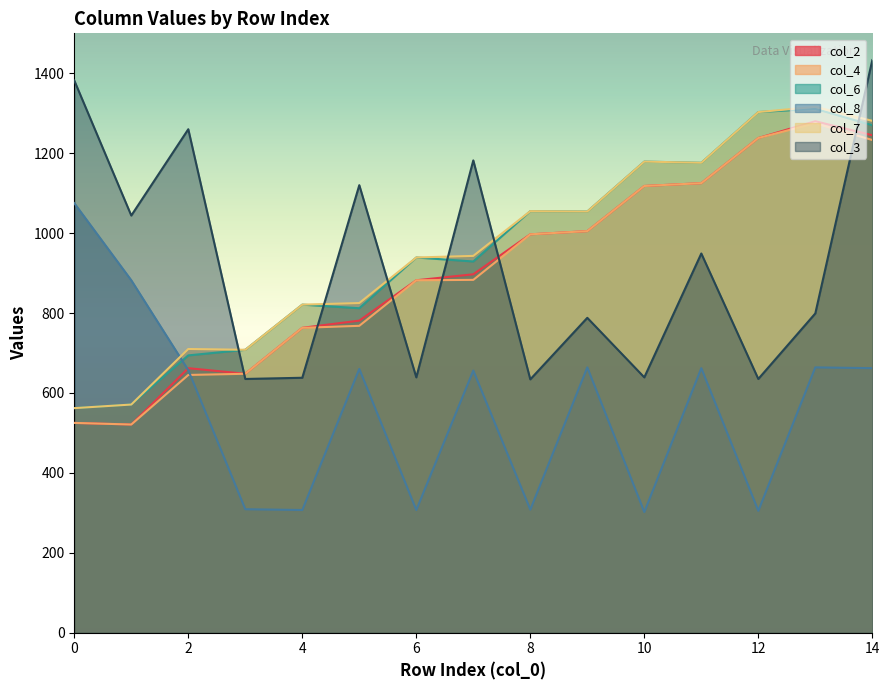

What is the difference between the maximum and minimum values in the col_8 series?

773